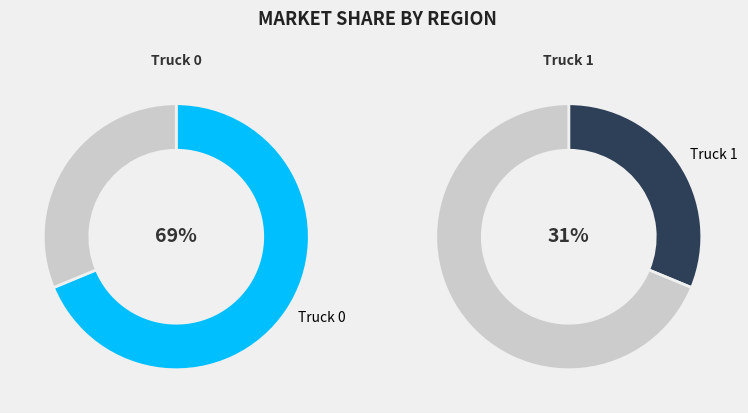

To the nearest percent, what percentage of the pie is Truck 0?

69%